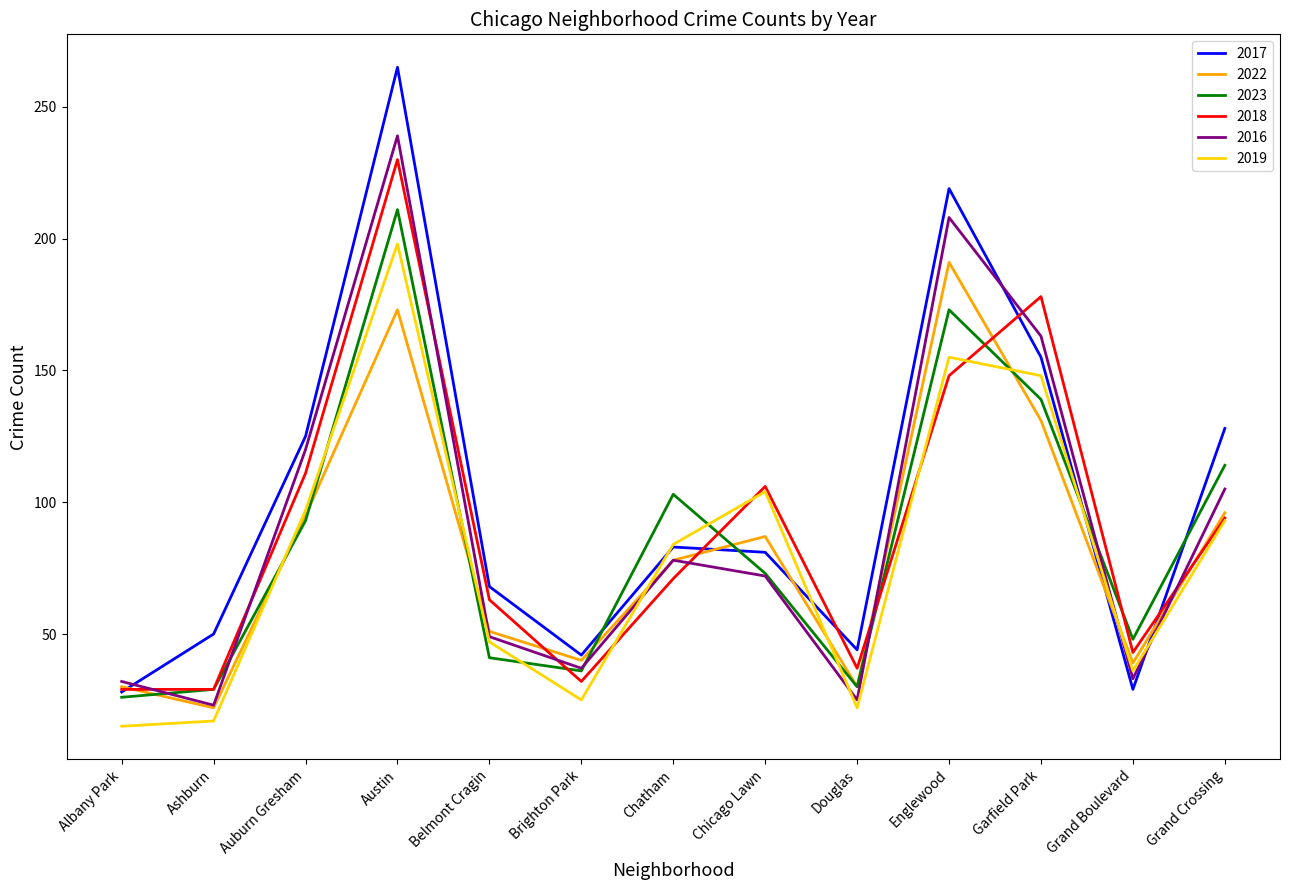

Is the value of 2022 at Auburn Gresham greater than the value of 2018 at Englewood?

No